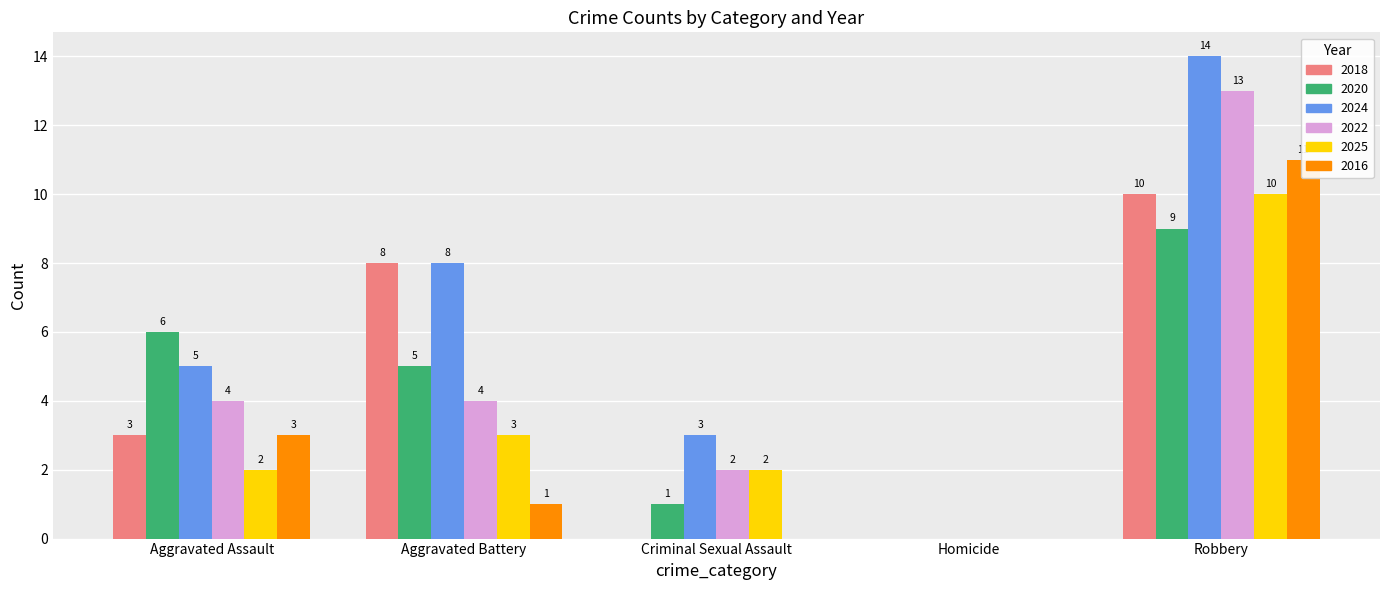

Reading left to right, transcribe all the data shown in this chart.

2018: Aggravated Assault=3	Aggravated Battery=8	Criminal Sexual Assault=0	Homicide=0	Robbery=10
2020: Aggravated Assault=6	Aggravated Battery=5	Criminal Sexual Assault=1	Homicide=0	Robbery=9
2024: Aggravated Assault=5	Aggravated Battery=8	Criminal Sexual Assault=3	Homicide=0	Robbery=14
2022: Aggravated Assault=4	Aggravated Battery=4	Criminal Sexual Assault=2	Homicide=0	Robbery=13
2025: Aggravated Assault=2	Aggravated Battery=3	Criminal Sexual Assault=2	Homicide=0	Robbery=10
2016: Aggravated Assault=3	Aggravated Battery=1	Criminal Sexual Assault=0	Homicide=0	Robbery=11